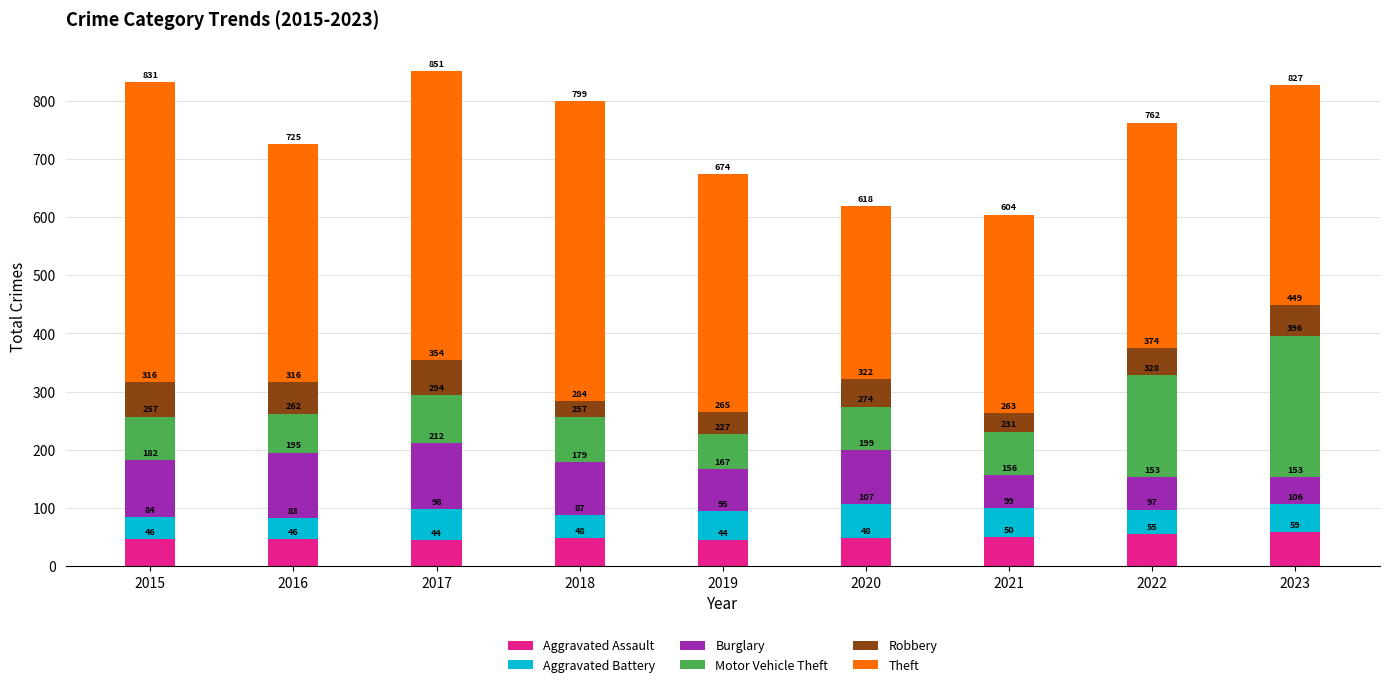

The Aggravated Assault series shows 75 at 2016. True or false?

False